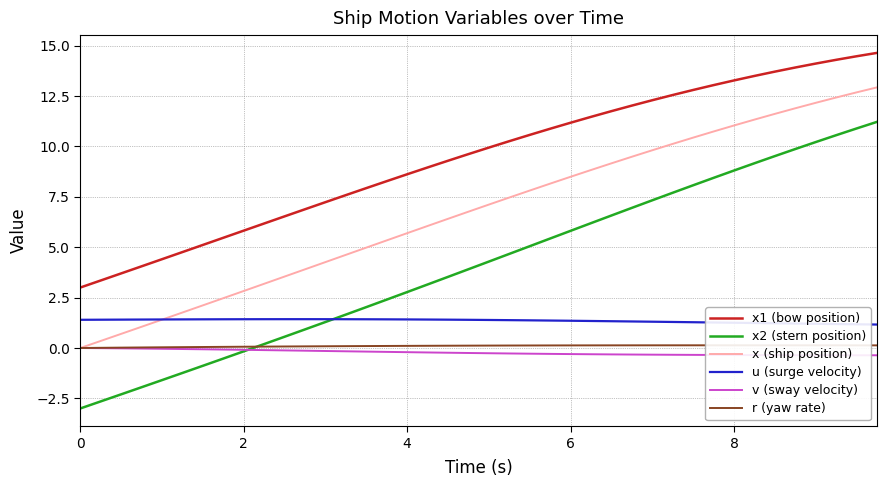

Which series has the largest total across all categories?

x1 (bow position)